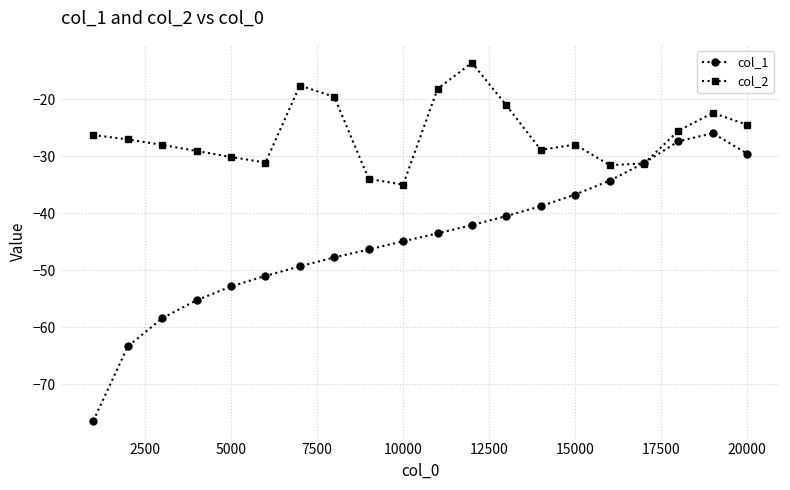

What is the minimum value shown in the chart?

-76.4